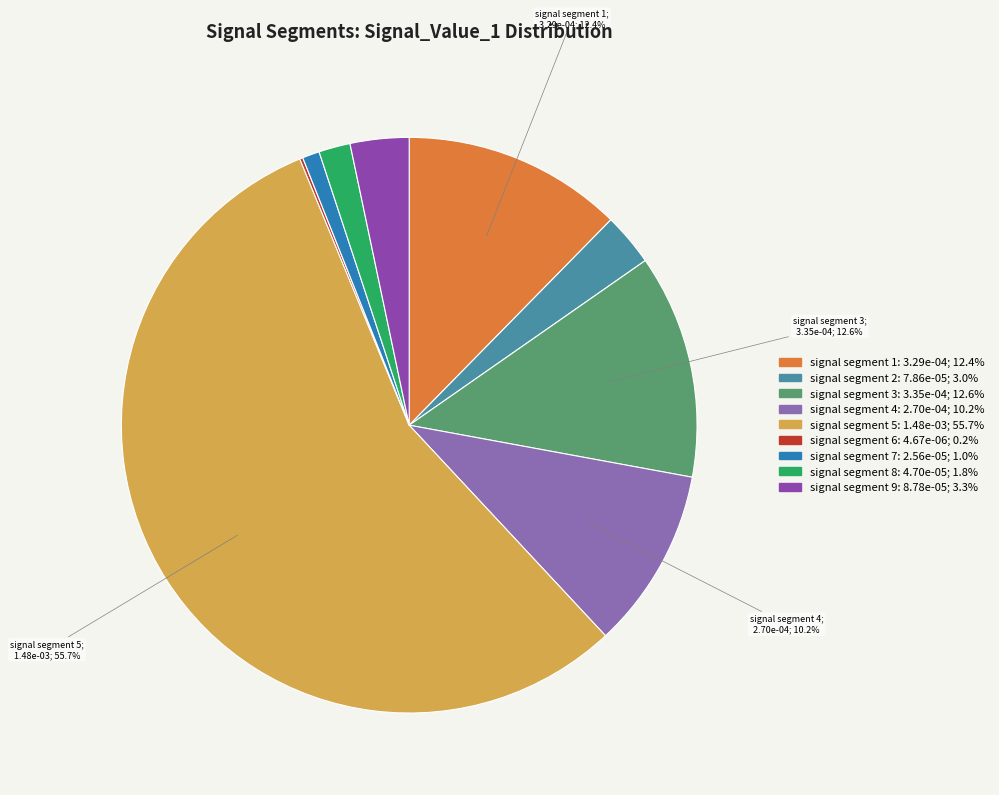

To the nearest percent, what portion does signal segment 4 represent?

10%